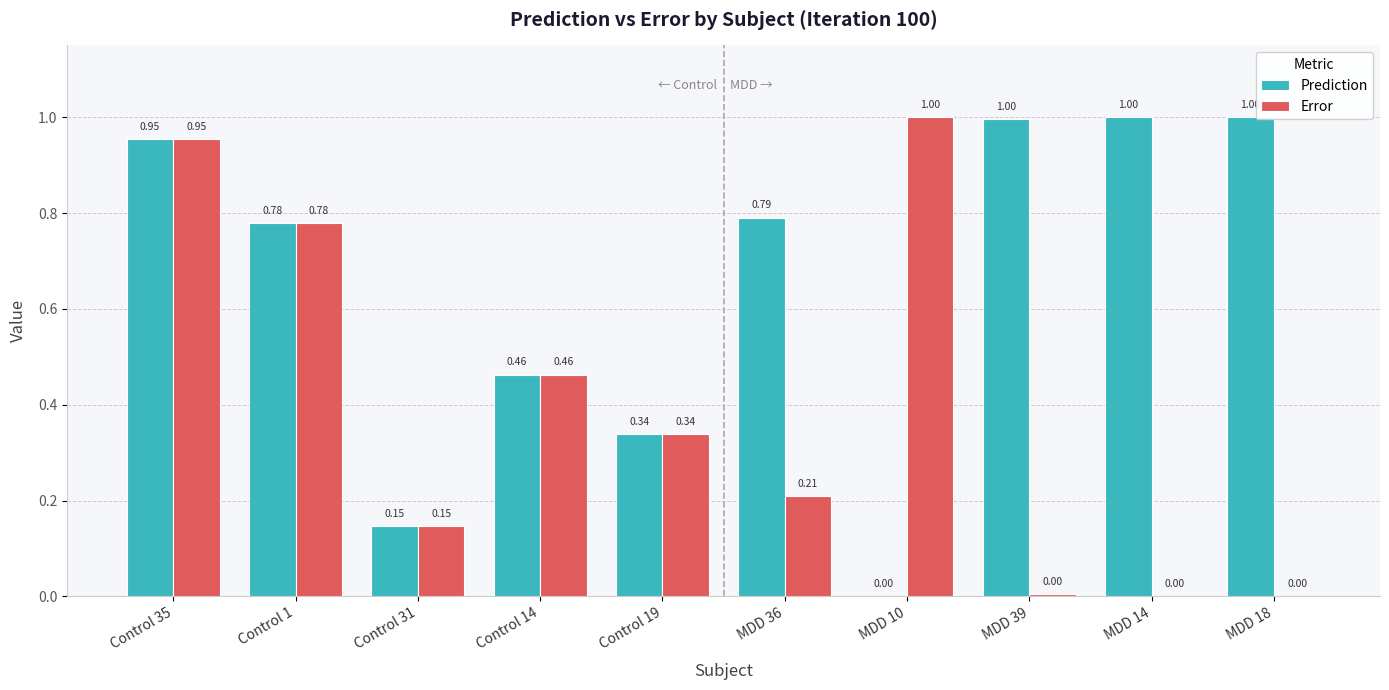

Which series has the largest total across all categories?

Prediction